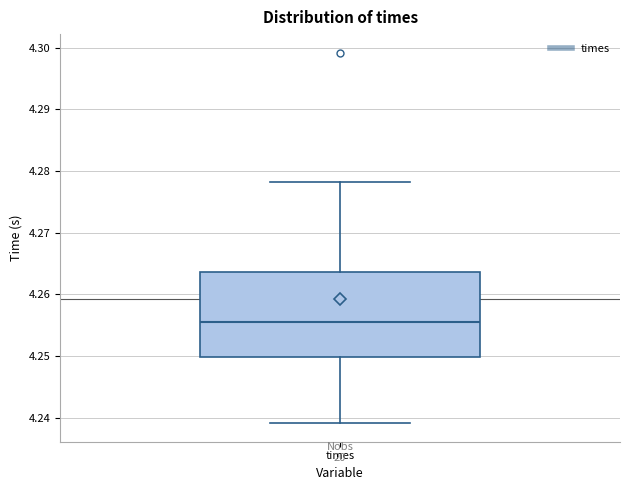

Read this box plot against the y-axis: the position of the median line, the range covered by the box, and the ends of both whiskers. The values are not printed on the chart, so give them approximately, as read against the axis.

median 4.255, box 4.250 to 4.264, whiskers 4.239 to 4.278